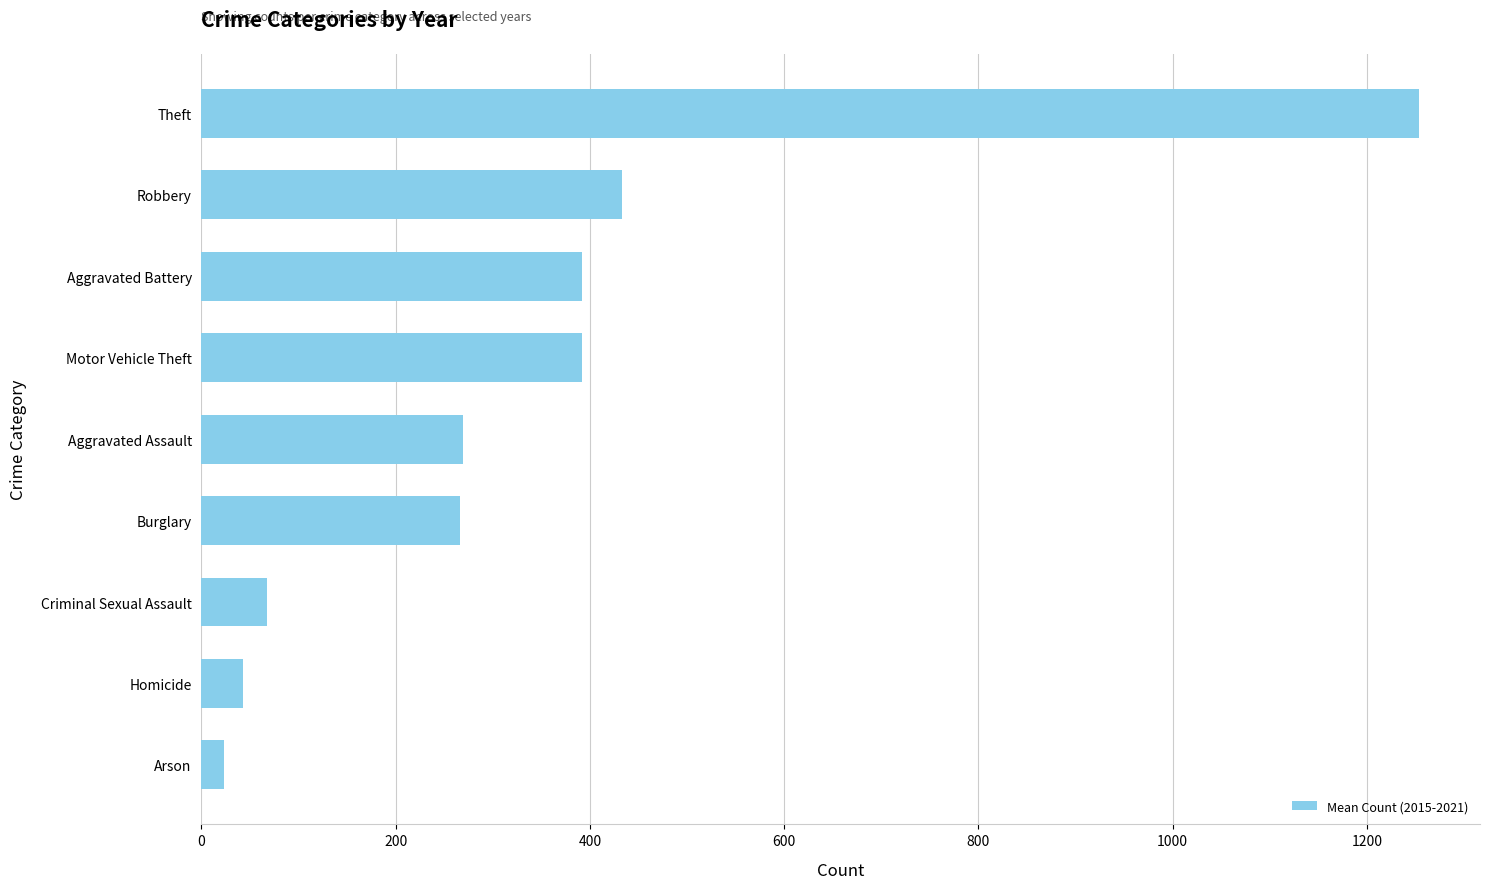

What is the change in value from Robbery to Theft?

+820.7